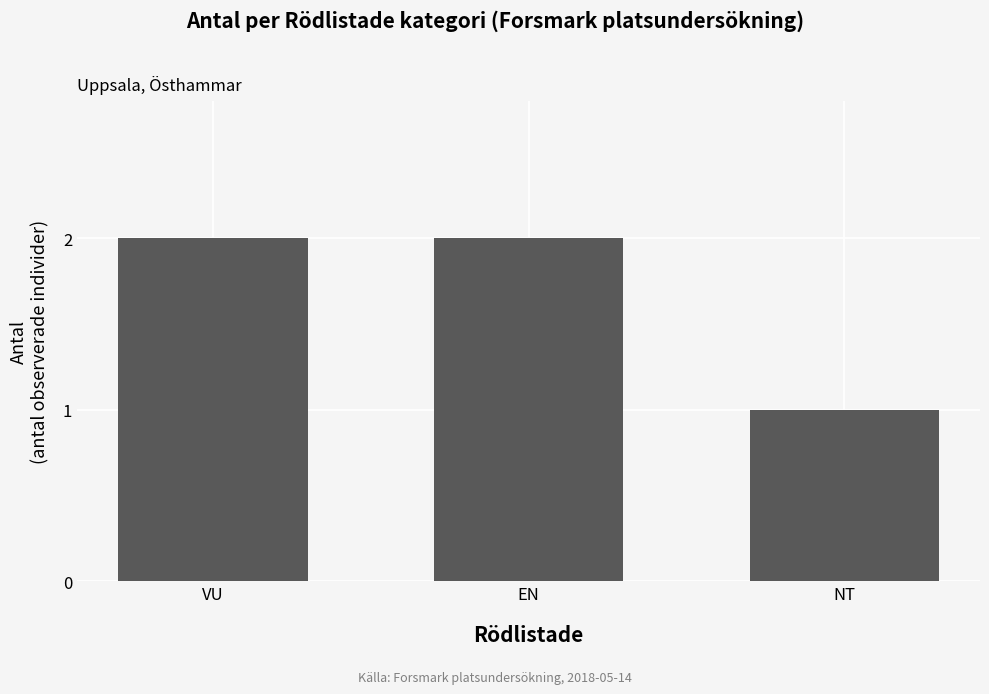

The chart shows a value of 3 at VU. True or false?

False